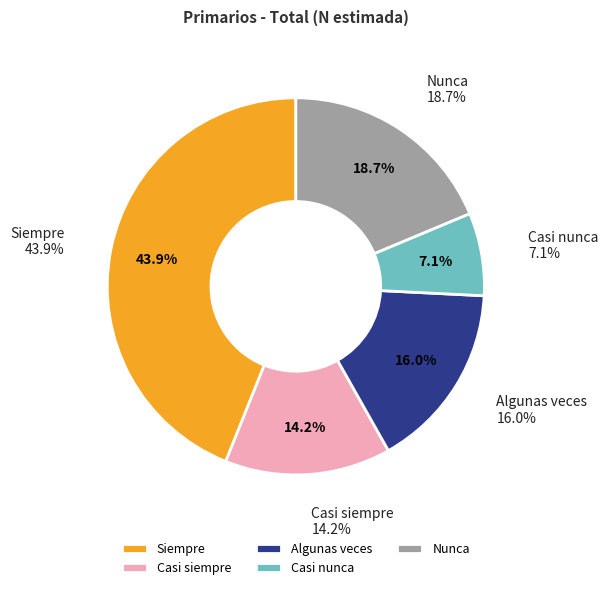

Does any single category account for the majority?

No